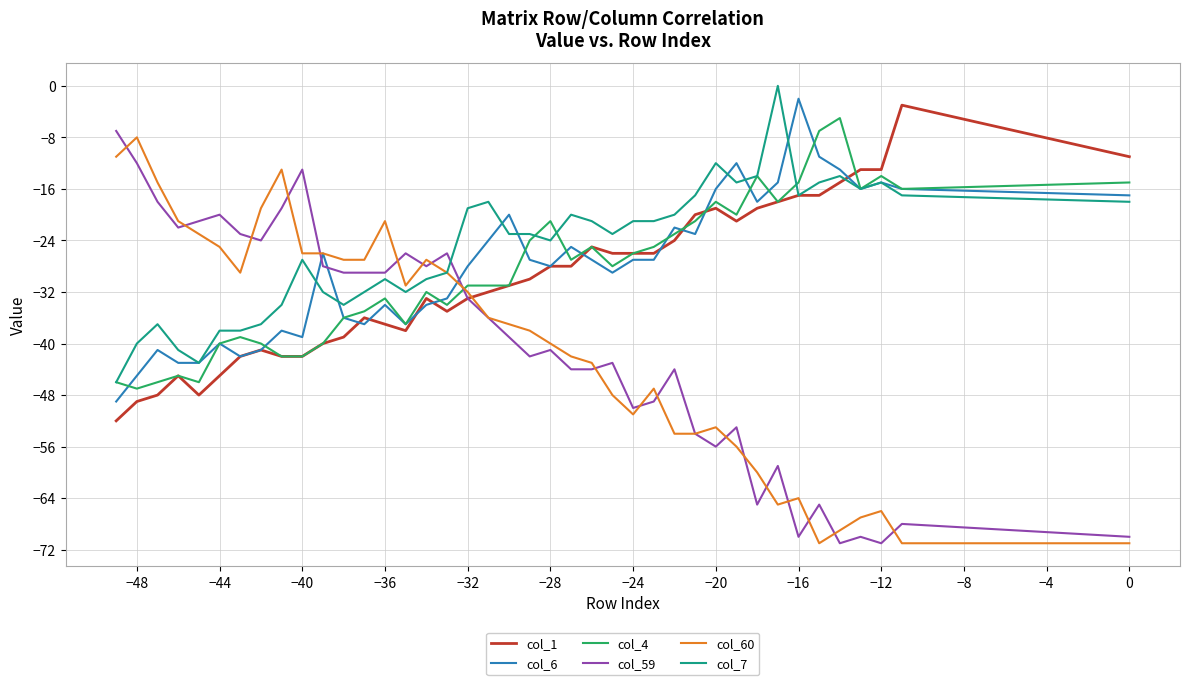

The value of col_7 at 21 is -30. True or false?

False